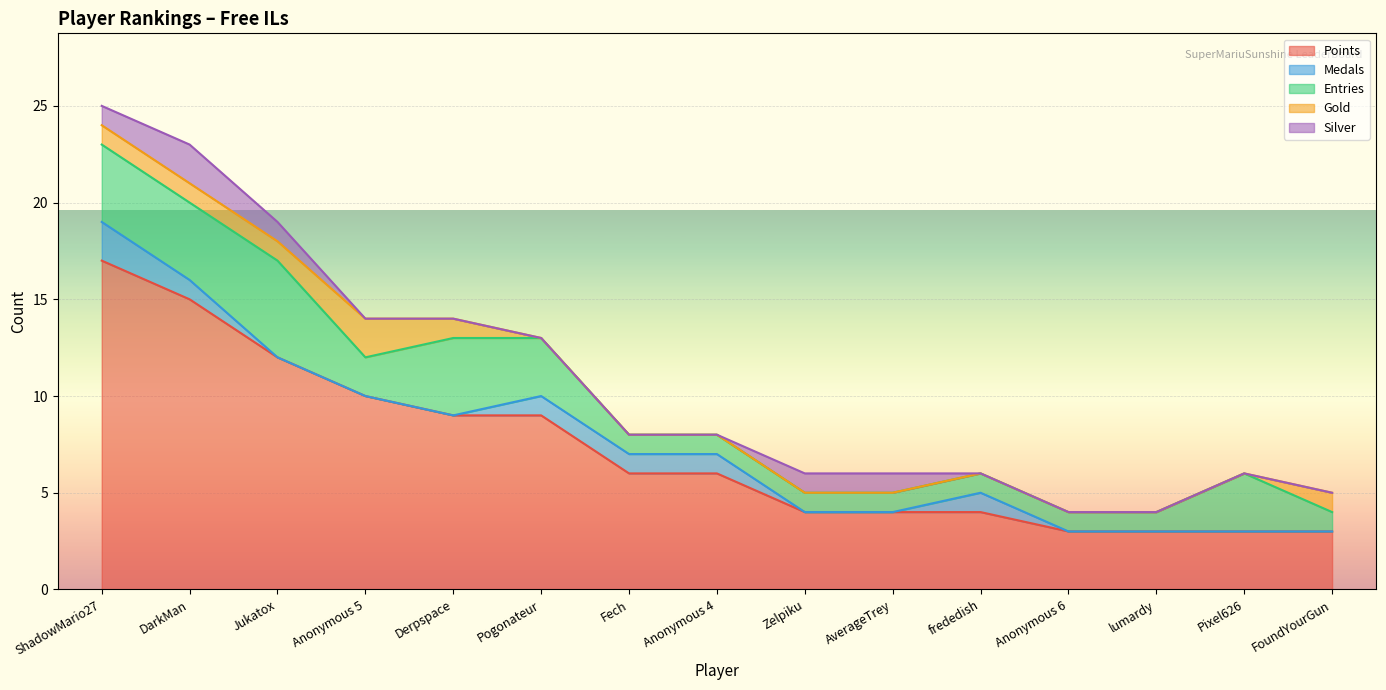

Where does the Points series first go above 6?

ShadowMario27